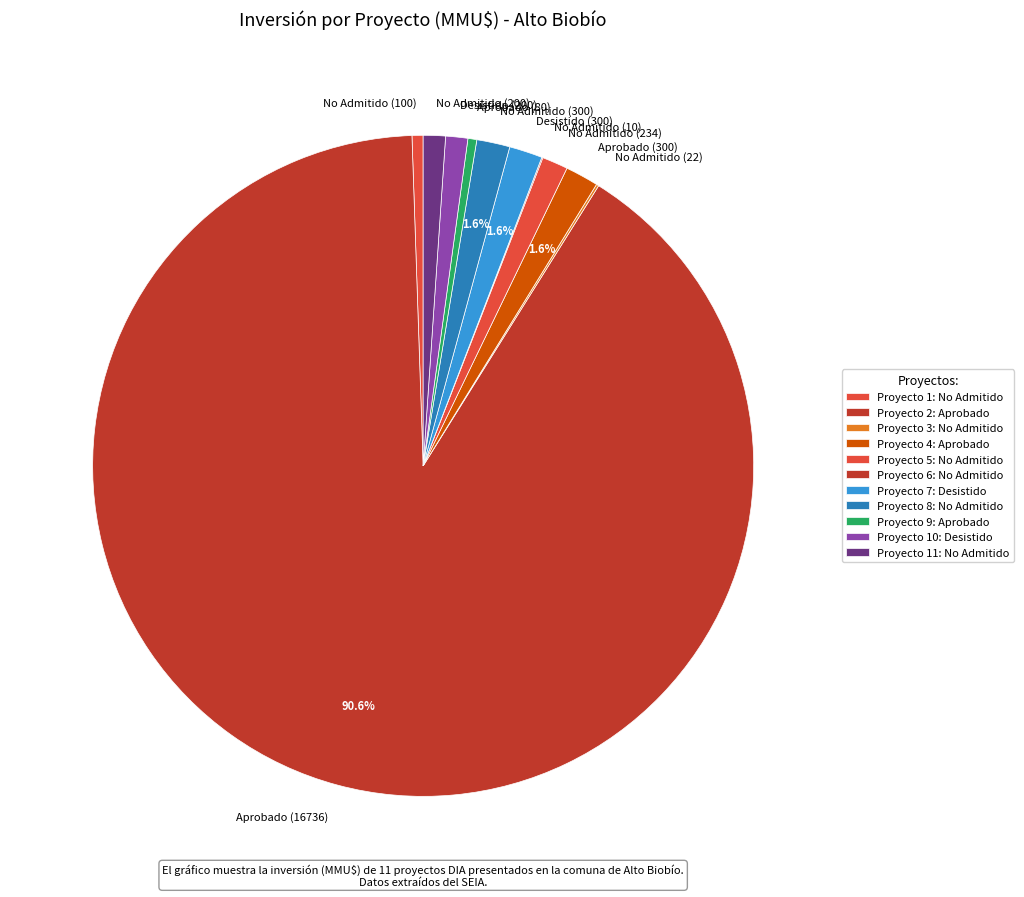

Do Aprobado (300) and No Admitido (100) together represent more than half of the pie?

No